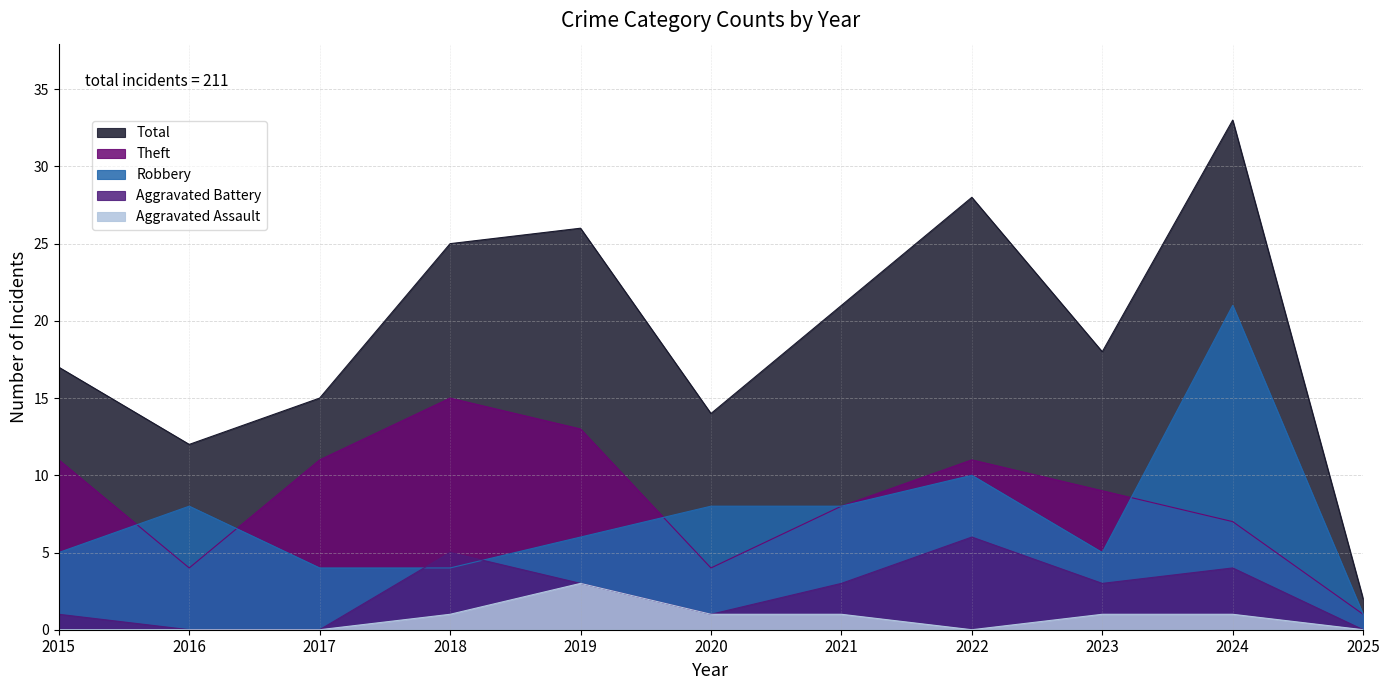

True or false: Aggravated Battery and Total cross at least once.

False